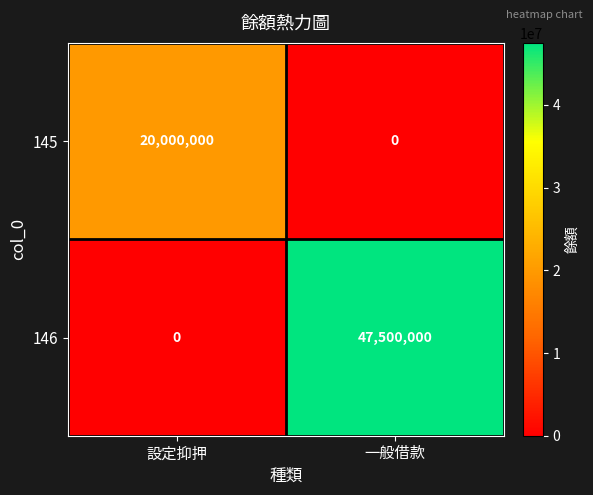

Is it true that 145 equals 20000000 at 設定抑押?

True